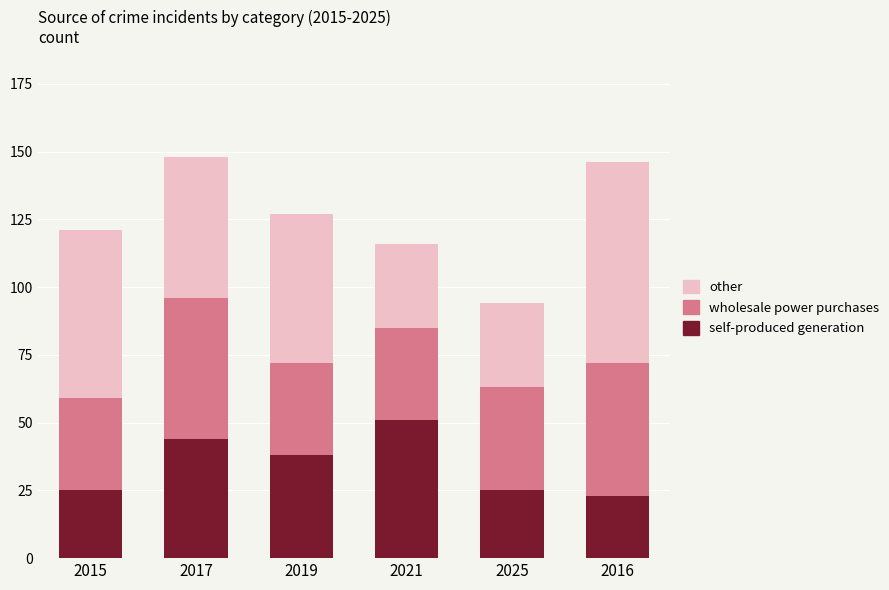

What is the total value across all series at 2015?

121